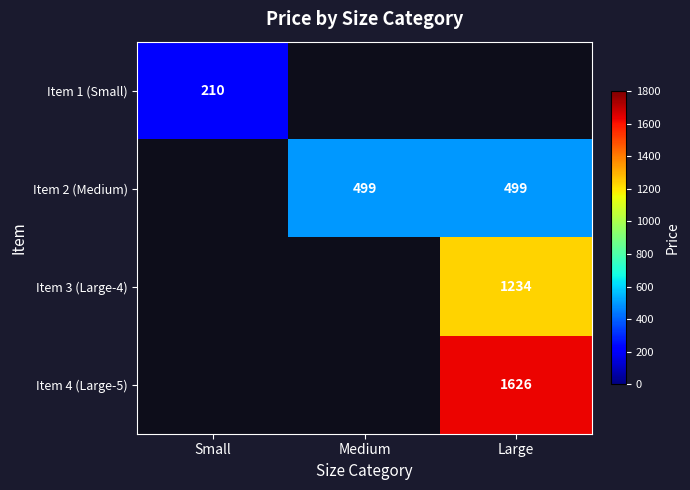

The Item 2 (Medium) series shows 328 at Large. True or false?

False